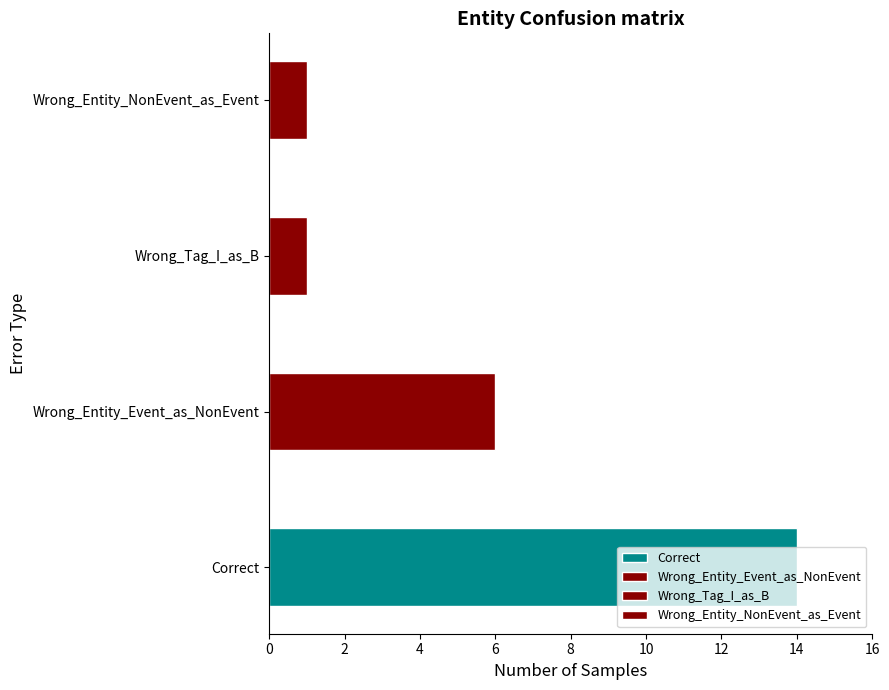

What is the greatest value displayed?

14